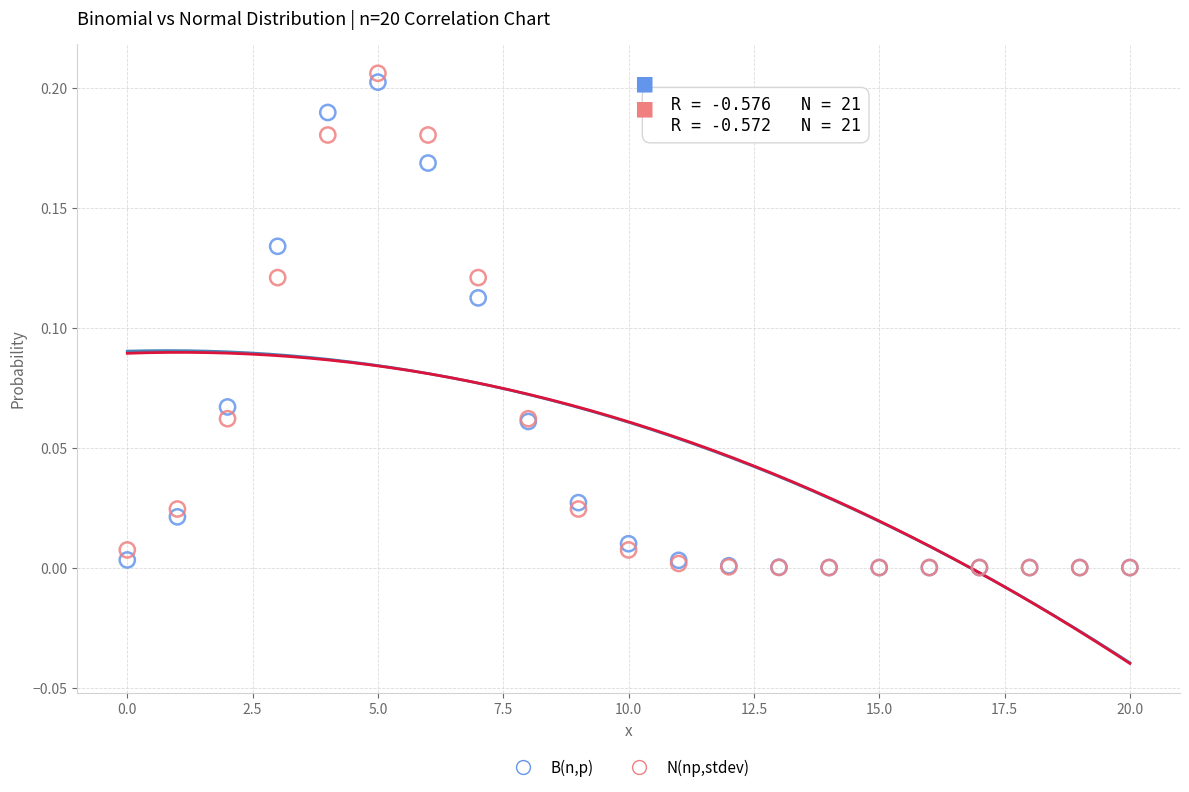

What are all the series names shown in the legend?

B(n,p), N(np,stdev)